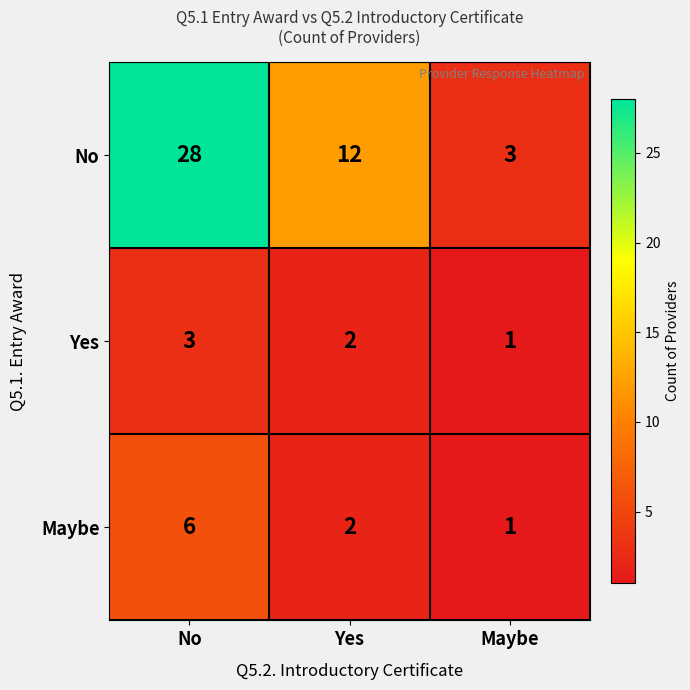

Reading right to left, transcribe all the data shown in this chart.

No: Maybe=3	Yes=12	No=28
Yes: Maybe=1	Yes=2	No=3
Maybe: Maybe=1	Yes=2	No=6